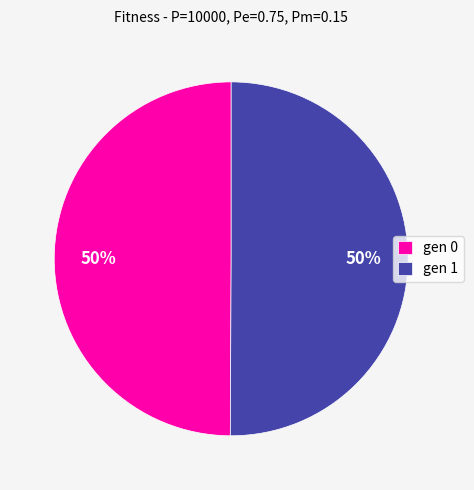

What is the ratio of the value at gen 1 to the value at gen 0?

1.0